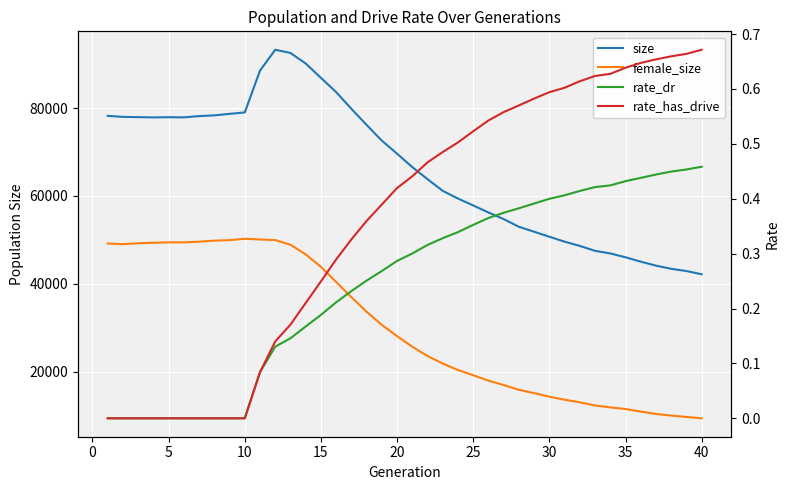

At how many categories does at least one series exceed 66079?

21